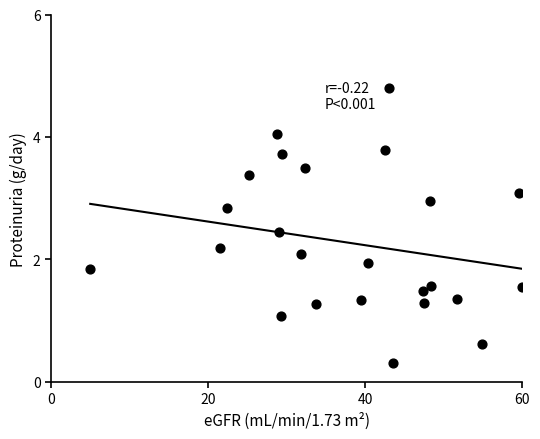

What is the range of X values (max minus min)?

55.0